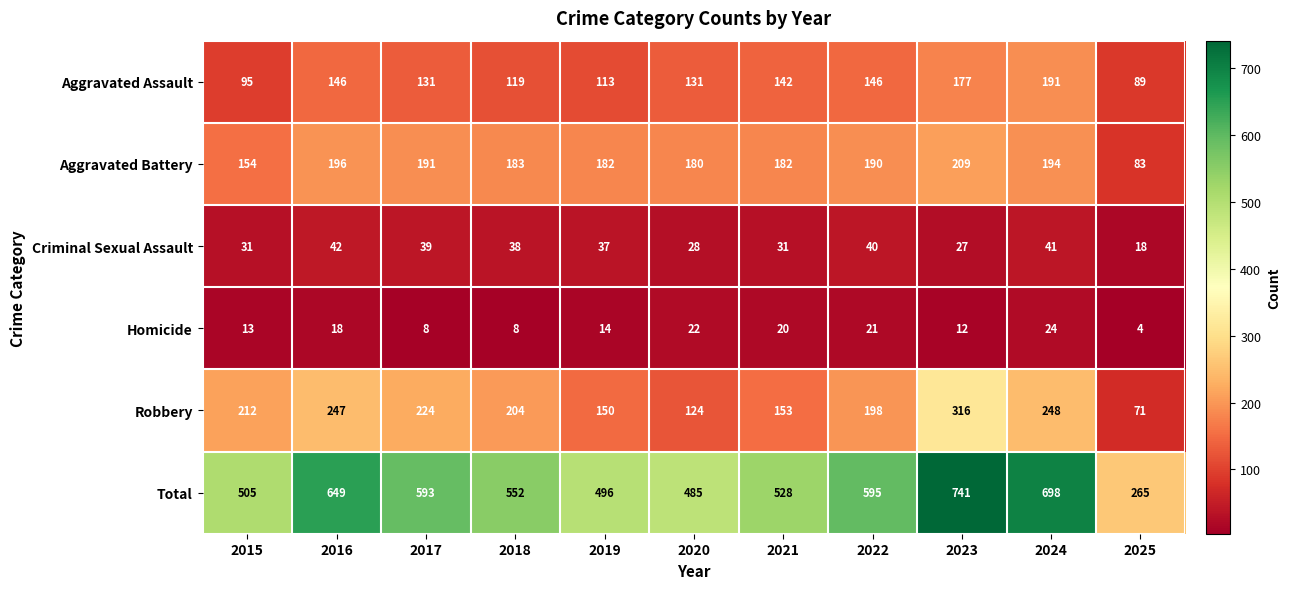

At which category is the sum across all series the highest?

2023